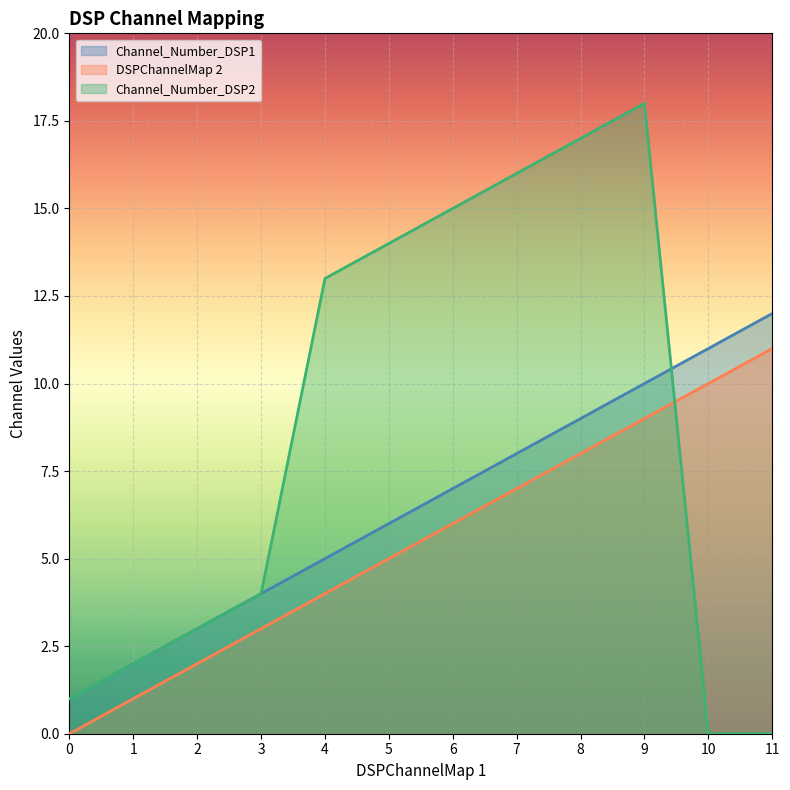

Reading right to left, extract all data points from this chart.

Channel_Number_DSP1: 11=12	10=11	9=10	8=9	7=8	6=7	5=6	4=5	3=4	2=3	1=2	0=1
DSPChannelMap 2: 11=11	10=10	9=9	8=8	7=7	6=6	5=5	4=4	3=3	2=2	1=1	0=0
Channel_Number_DSP2: 11=0	10=0	9=18	8=17	7=16	6=15	5=14	4=13	3=4	2=3	1=2	0=1